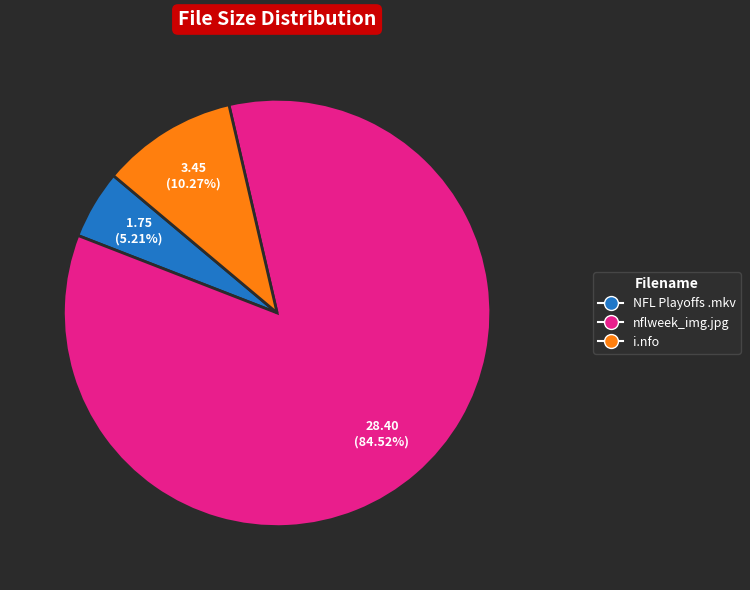

True or false: nflweek_img.jpg accounts for 73% of the total.

False